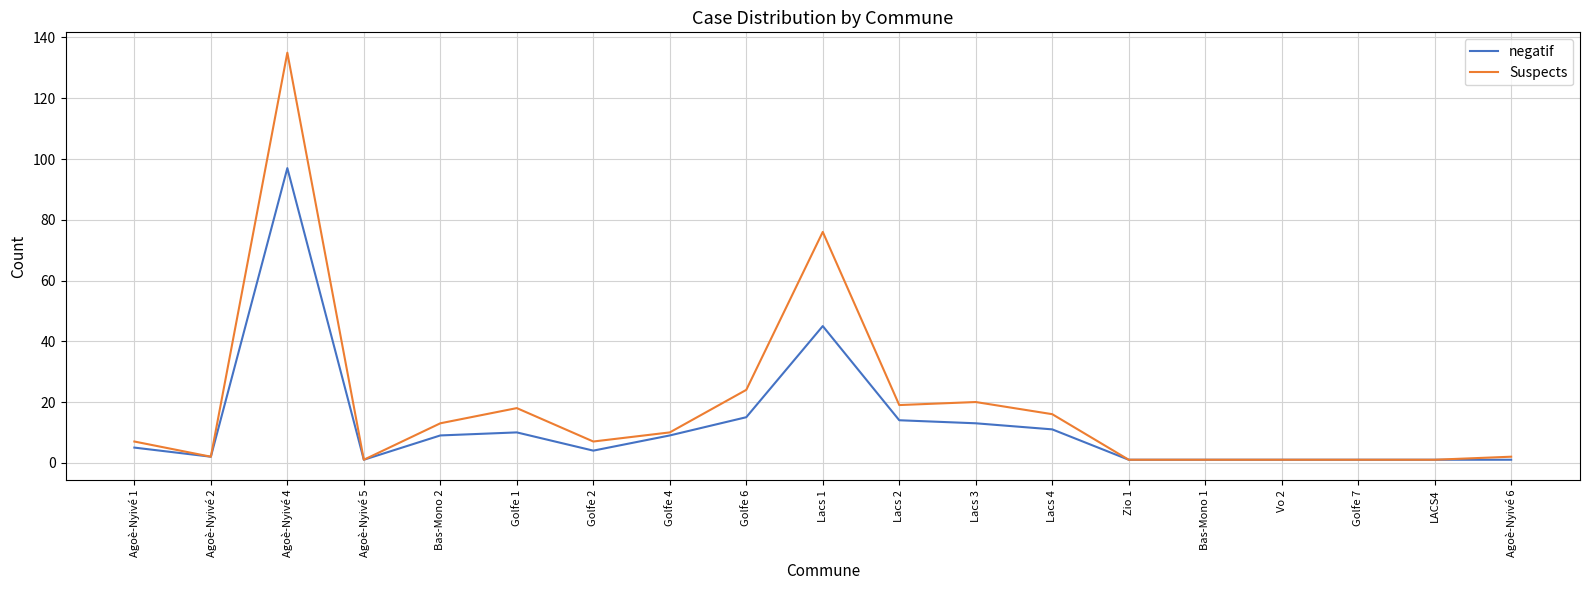

Which series changed the most between Golfe 6 and Golfe 7?

Suspects